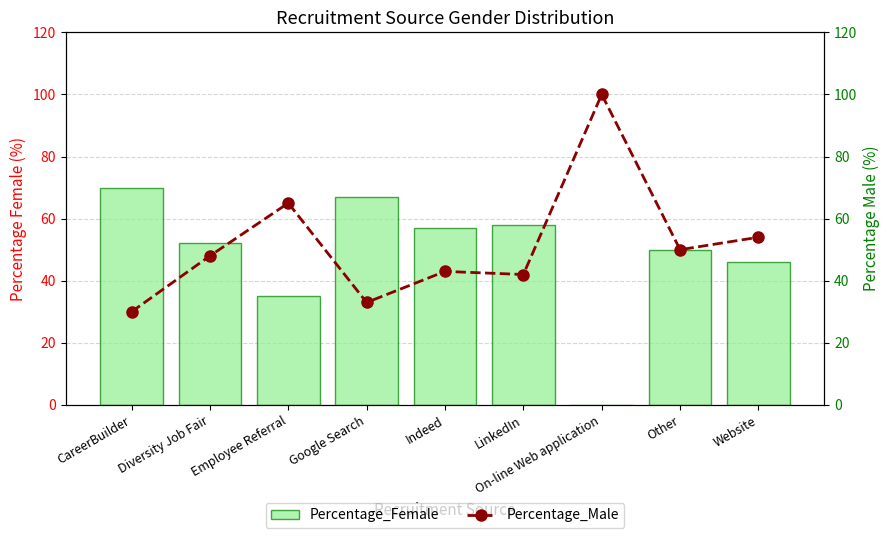

What are all the series names shown in the legend?

Percentage_Female, Percentage_Male